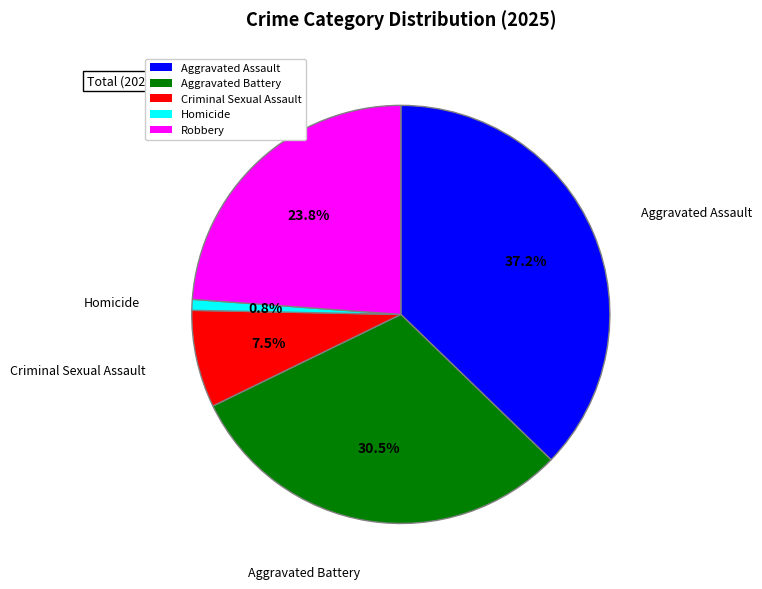

Which category has the biggest portion of the pie?

Aggravated Assault